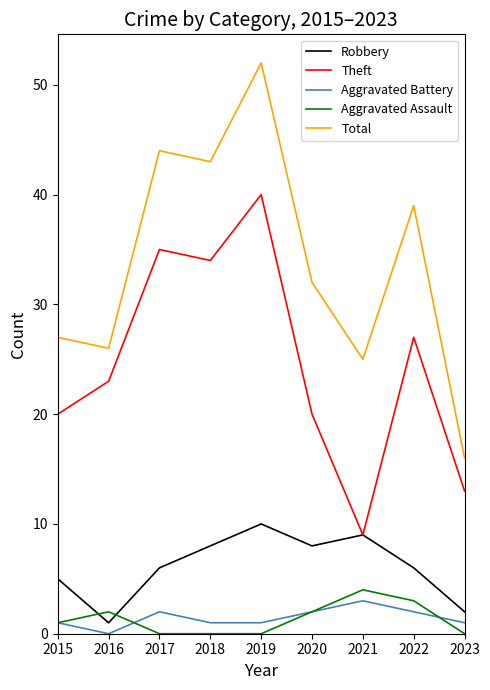

At which category does the chart reach its peak across all series?

2019